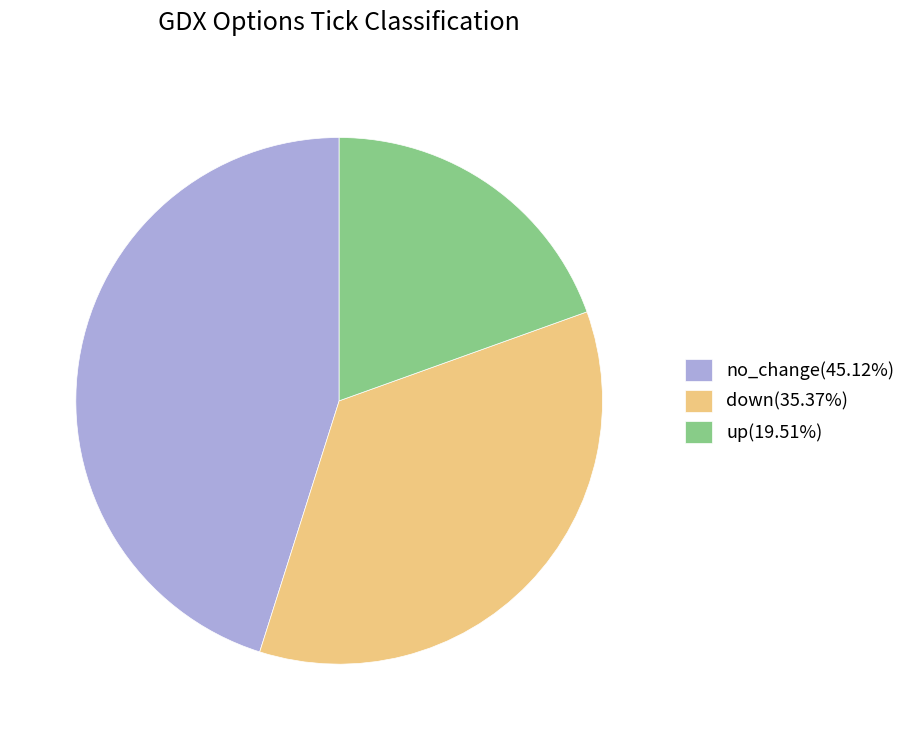

Does up(19.51%) account for over 50% of the chart?

No